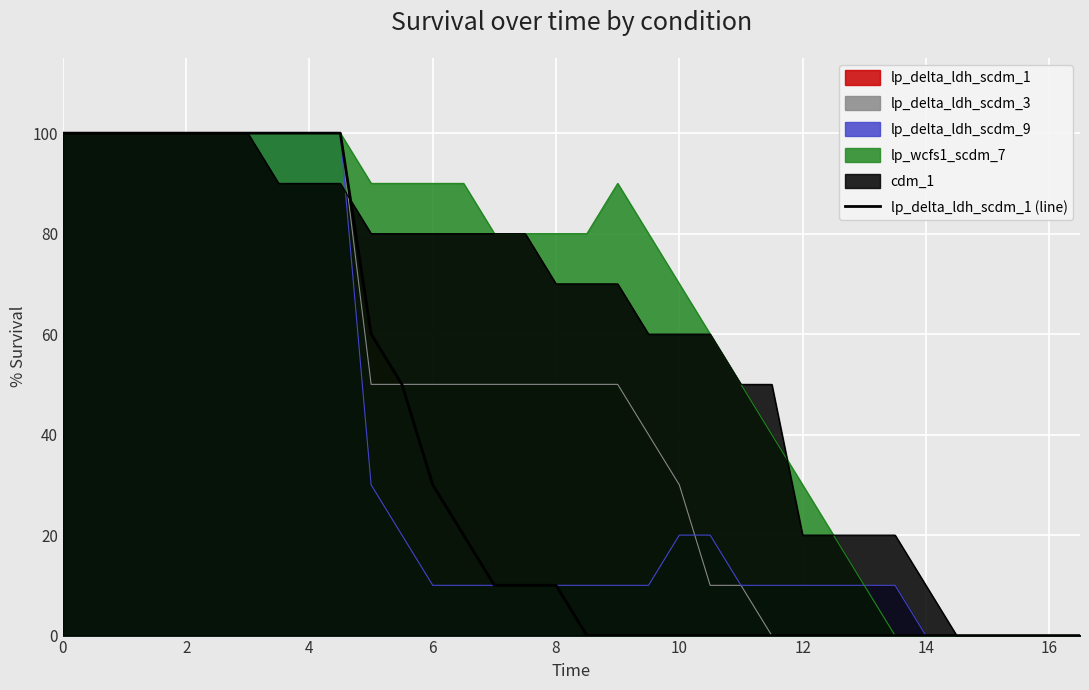

How many values are between 0 and 100?

34